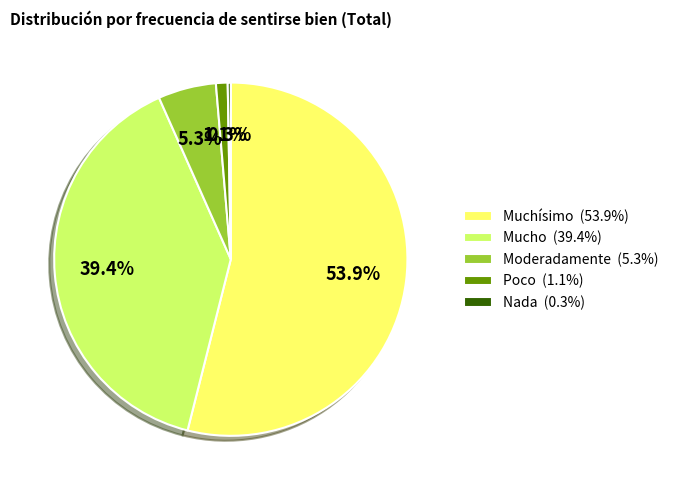

How many slices are in this pie chart?

5